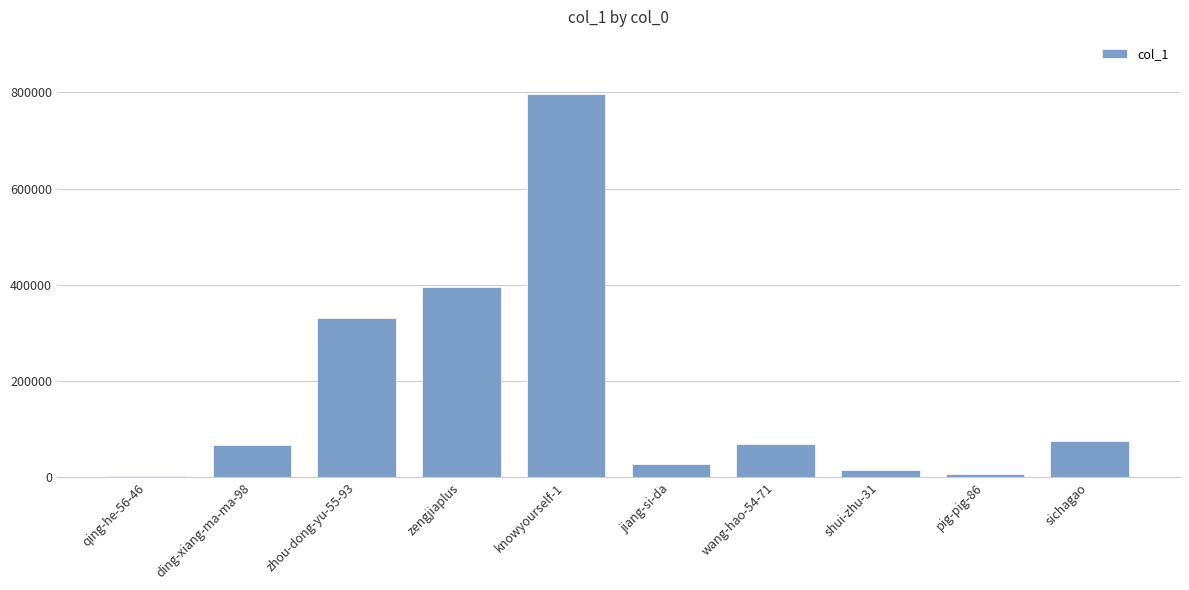

What is the change in value from ding-xiang-ma-ma-98 to wang-hao-54-71?

+3007